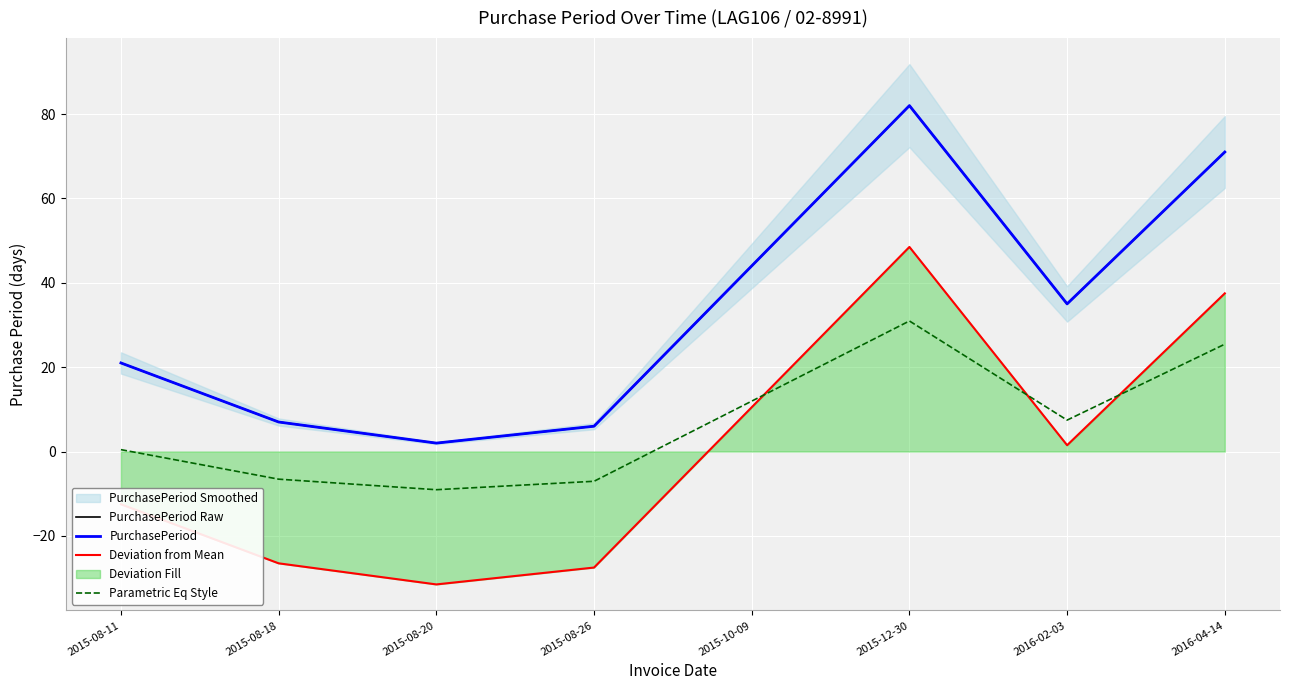

Where is the first local maximum for PurchasePeriod?

2015-12-30